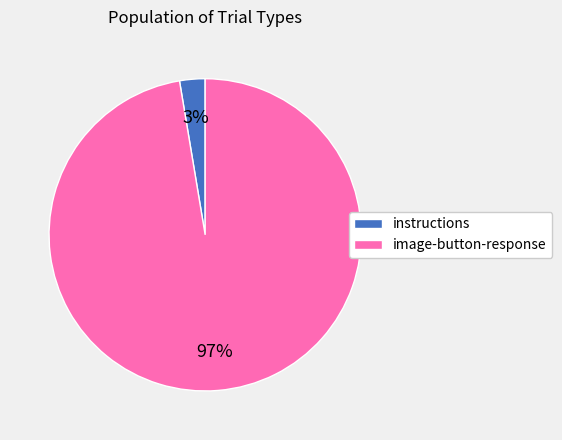

The image-button-response slice represents 86% of the pie. True or false?

False